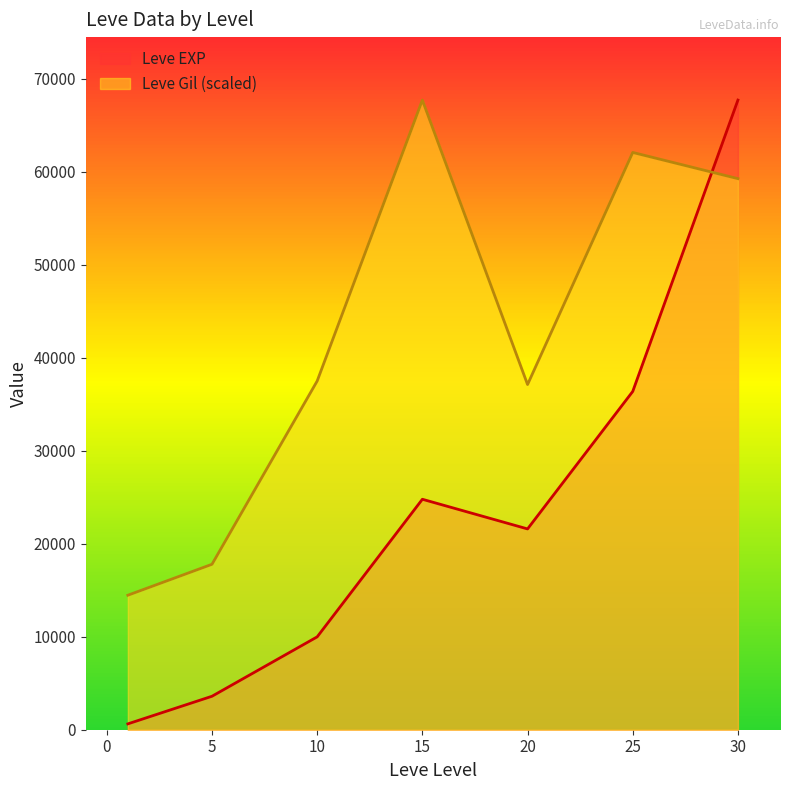

Between which two adjacent categories do Leve Gil and Leve EXP first intersect?

25 and 30